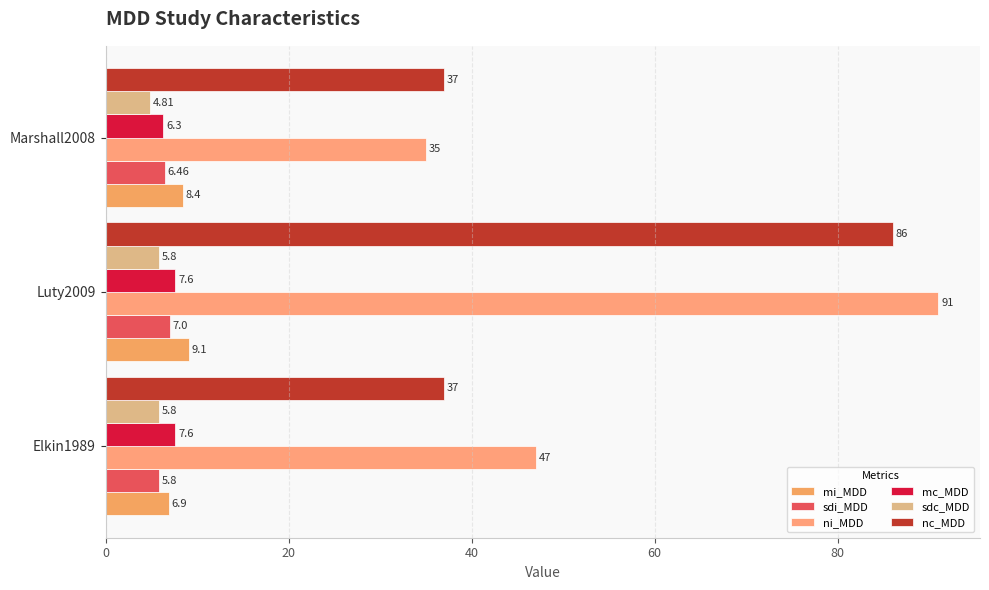

Which series has the largest range (max minus min)?

ni_MDD